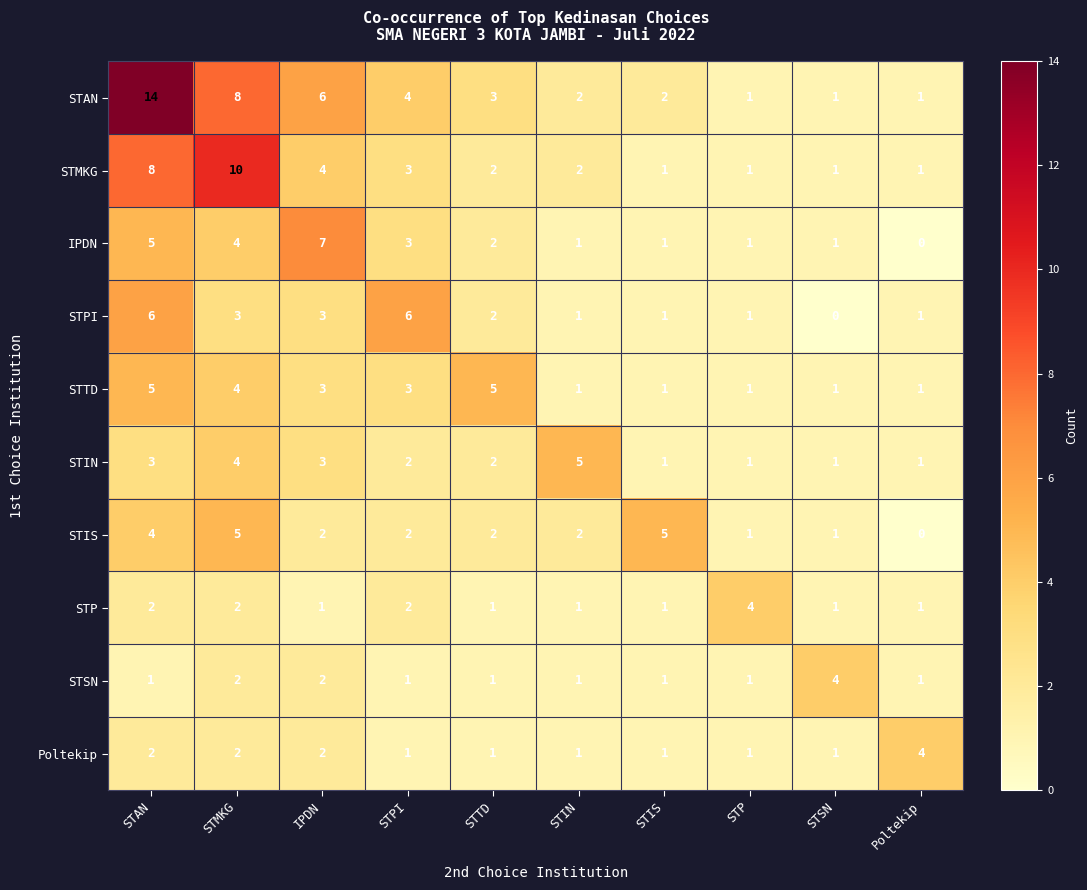

Which series has the widest spread of values?

STAN